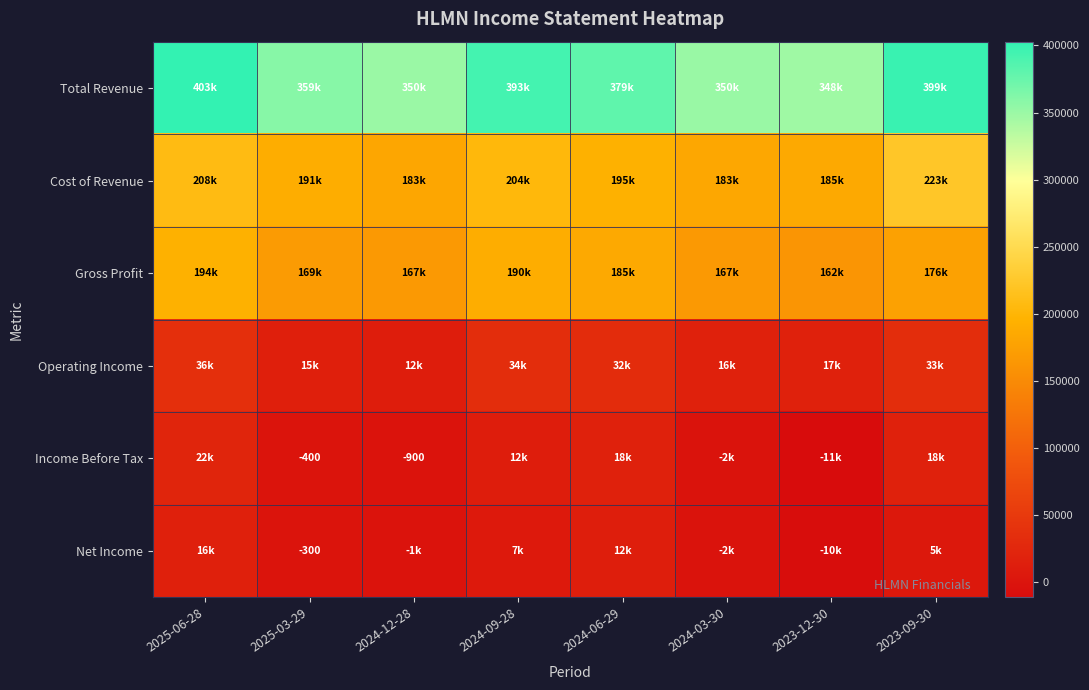

Which series has the widest spread of values?

Total Revenue